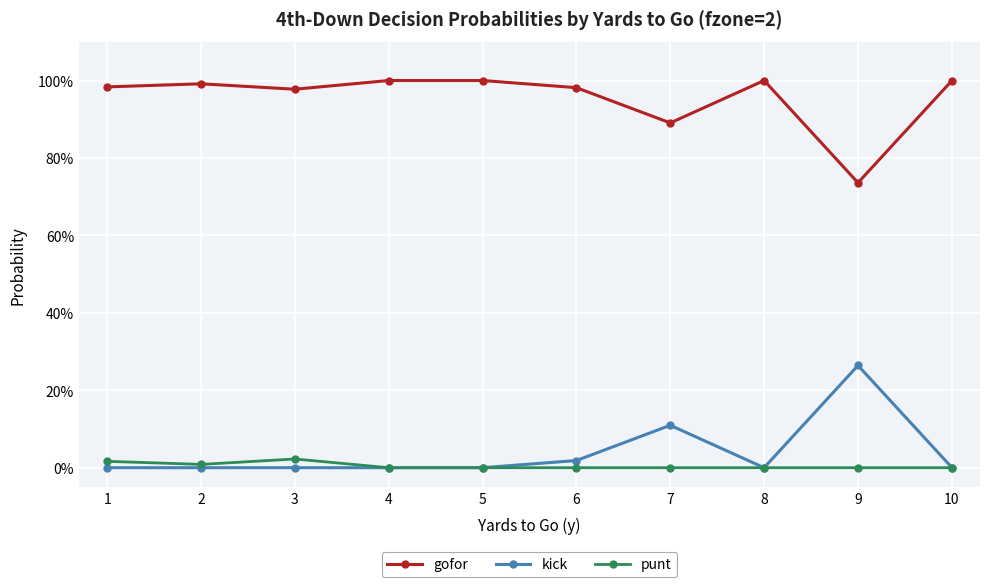

Rank the series at 1 from highest to lowest value.

gofor, punt, kick